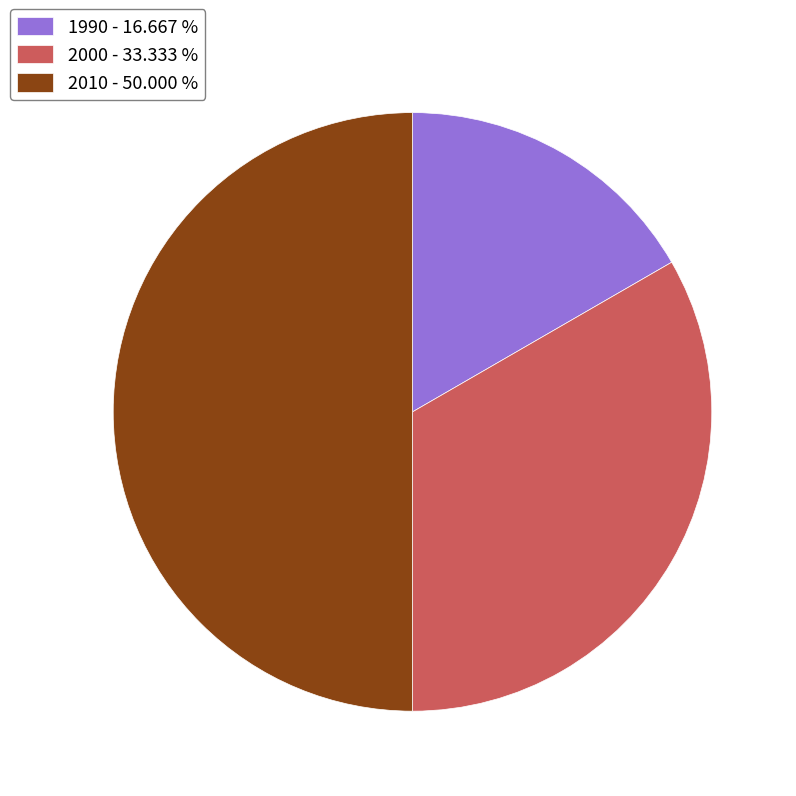

Combined, do 1990 - 16.667 % and 2010 - 50.000 % account for over 50%?

Yes